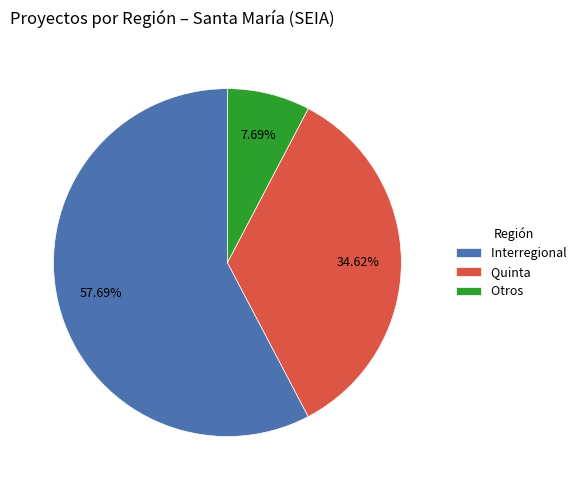

How many slices are in this pie chart?

3